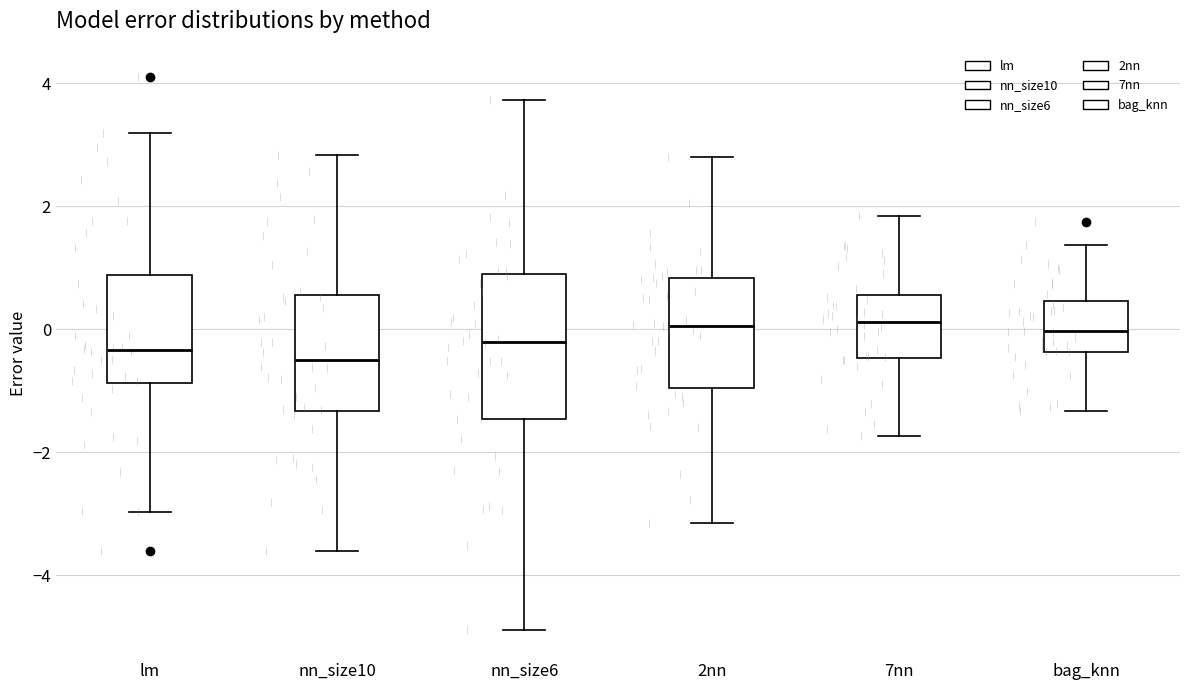

Where is the upper edge of the box for nn_size10 on the y-axis? The values are not printed on the chart, so give them approximately, as read against the axis.

0.6